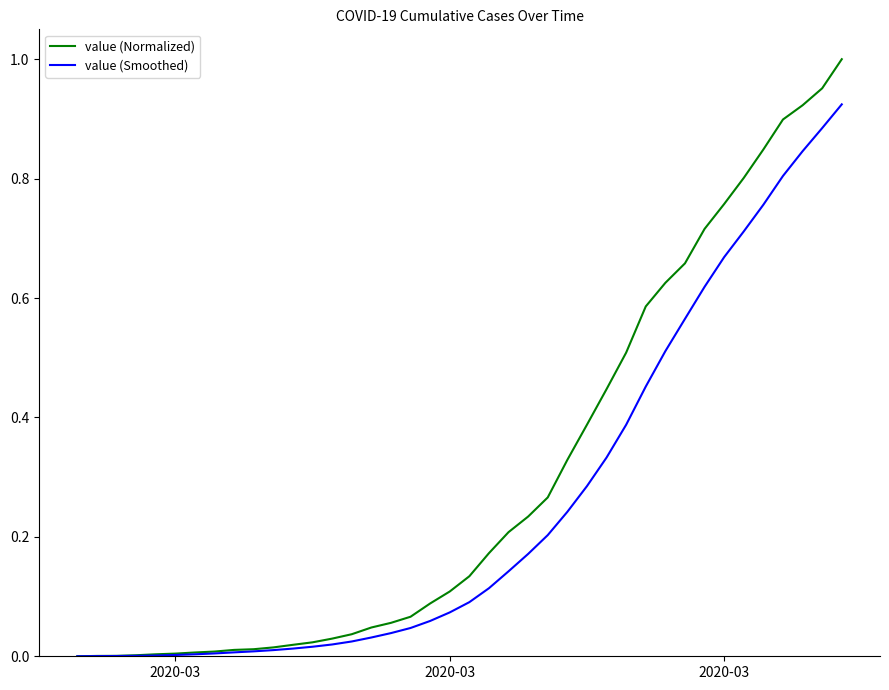

Which series has the largest range (max minus min)?

value (Normalized)